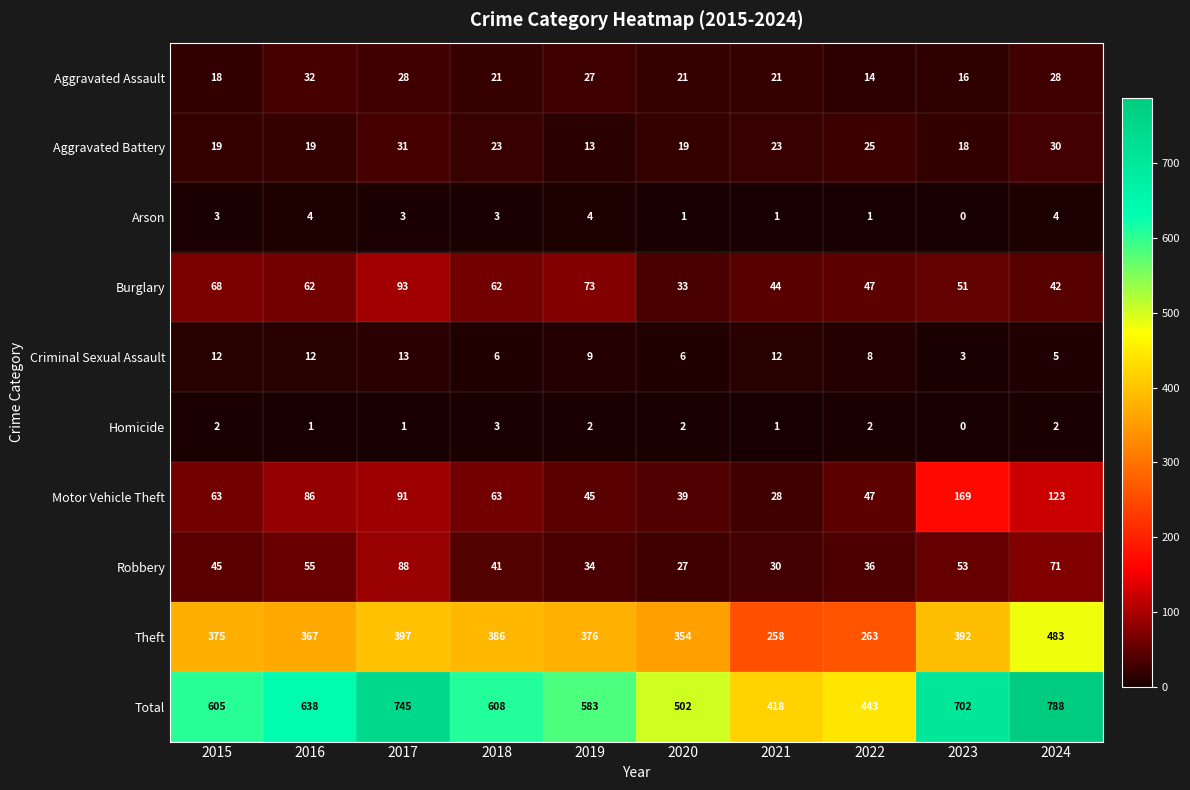

What is the difference between the Aggravated Assault values at 2020 and 2016?

11